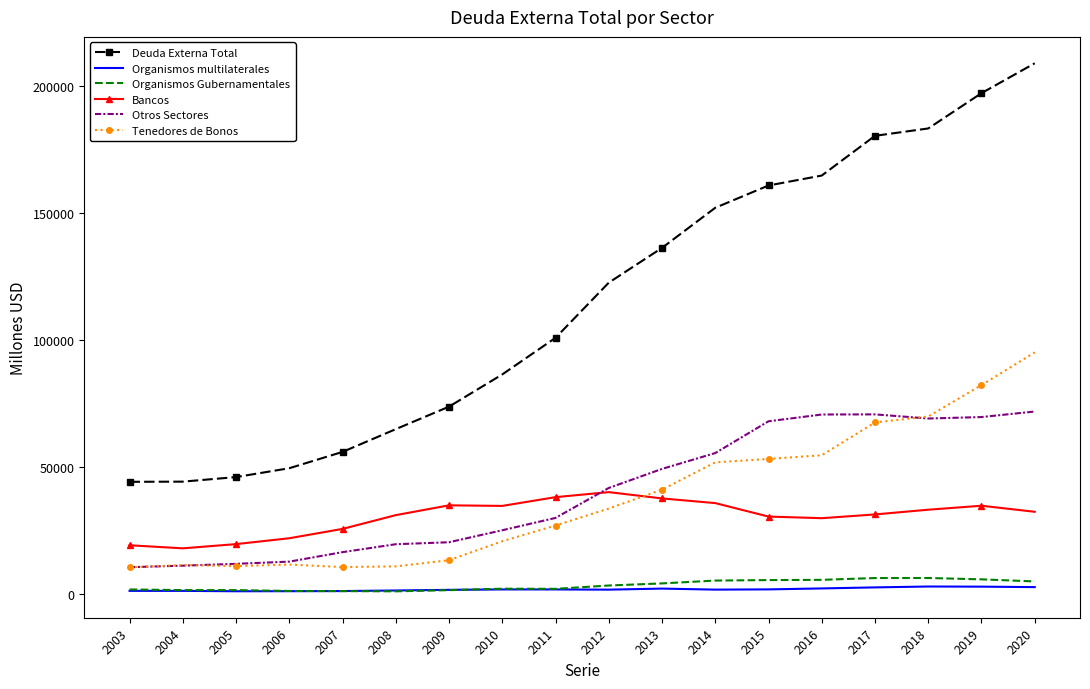

Between 2003 and 2020, which series saw the biggest shift?

Deuda Externa Total